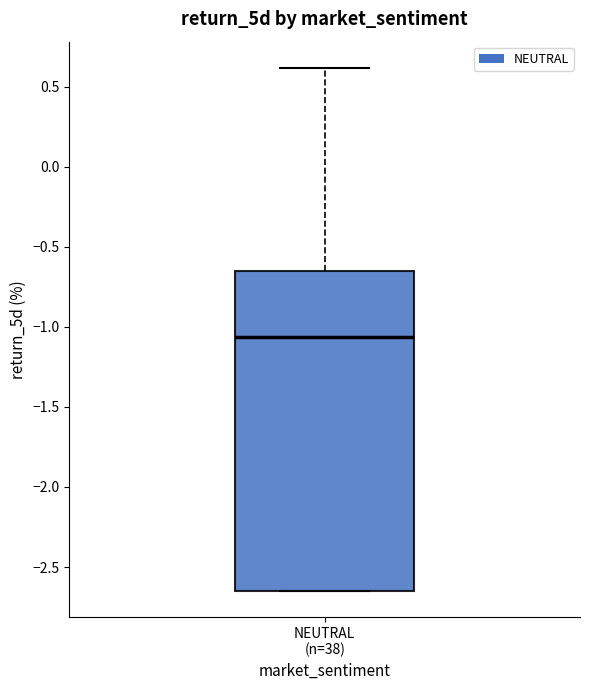

Transcribe this box plot: give where the median line is, the range the box spans, and where the two whiskers end, as read against the y-axis. The values are not printed on the chart, so give them approximately, as read against the axis.

median -1.05, box -2.65 to -0.65, whiskers -2.65 to 0.60